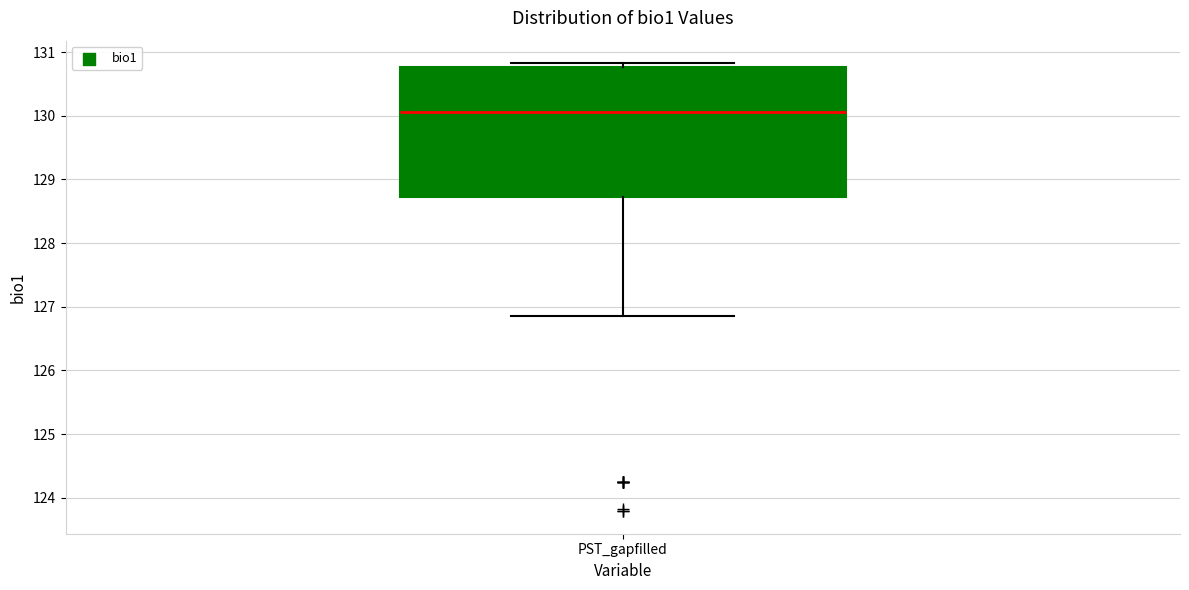

Read this box plot against the y-axis: the position of the median line, the range covered by the box, and the ends of both whiskers. The values are not printed on the chart, so give them approximately, as read against the axis.

median 130.1, box 128.7 to 130.8, whiskers 126.9 to 130.8 (just above the box's upper edge)